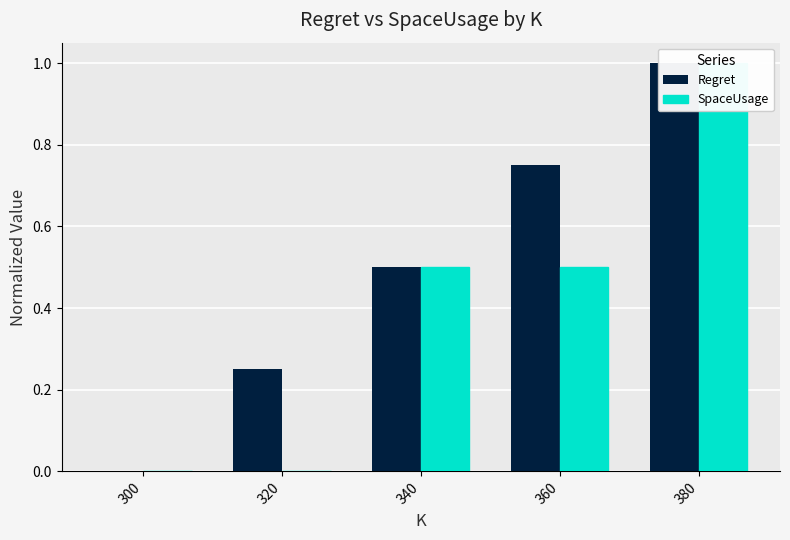

Reading left to right, transcribe all the data shown in this chart.

Regret: 0.0	0.2	0.5	0.7	1.0
SpaceUsage: 0.0	0.0	0.5	0.5	1.0